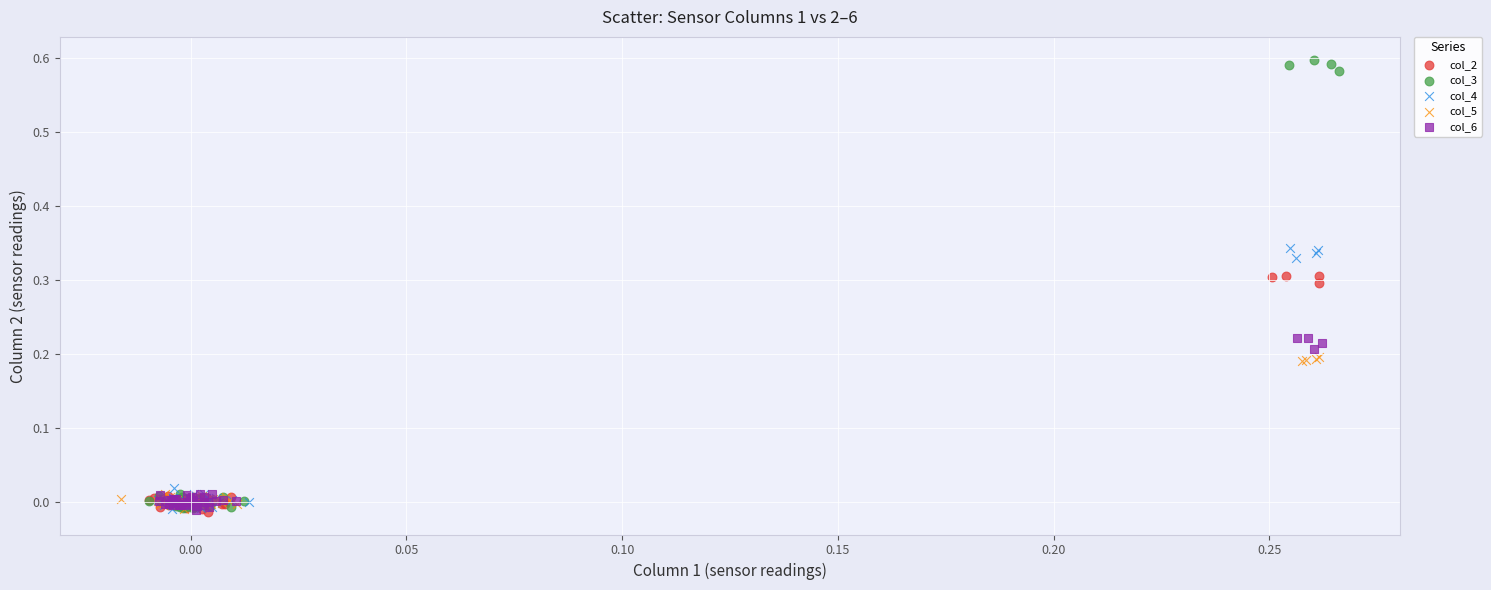

What are all the series names shown in the legend?

col_2, col_3, col_4, col_5, col_6